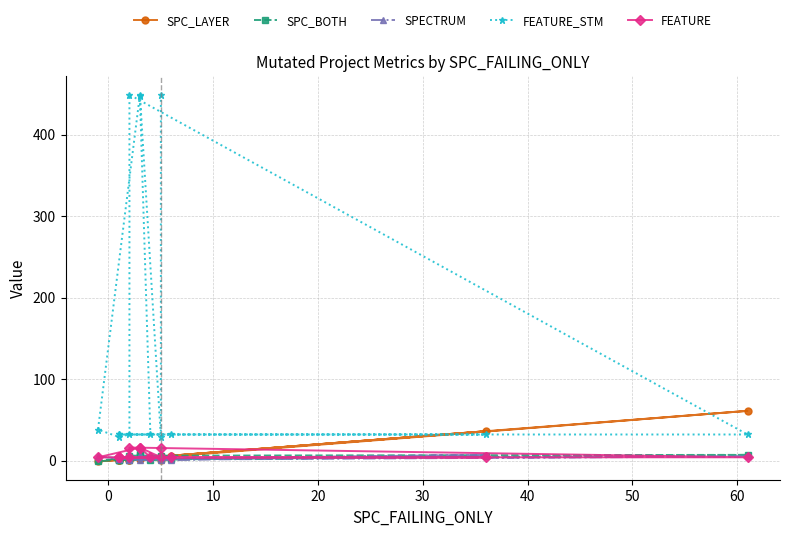

Is this an area chart (filled region under the line)?

No